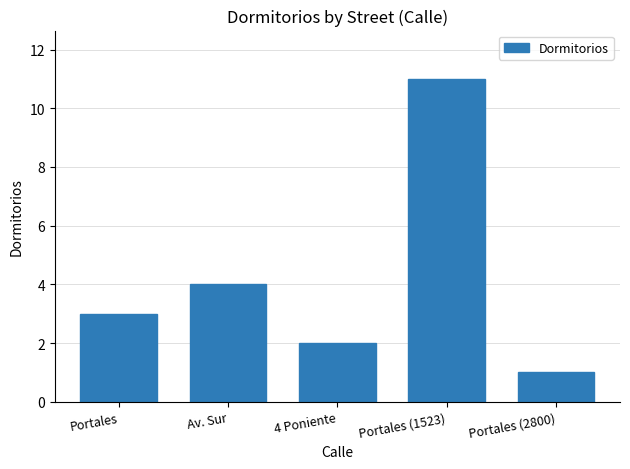

What is the value of the 3rd bar from the left?

2